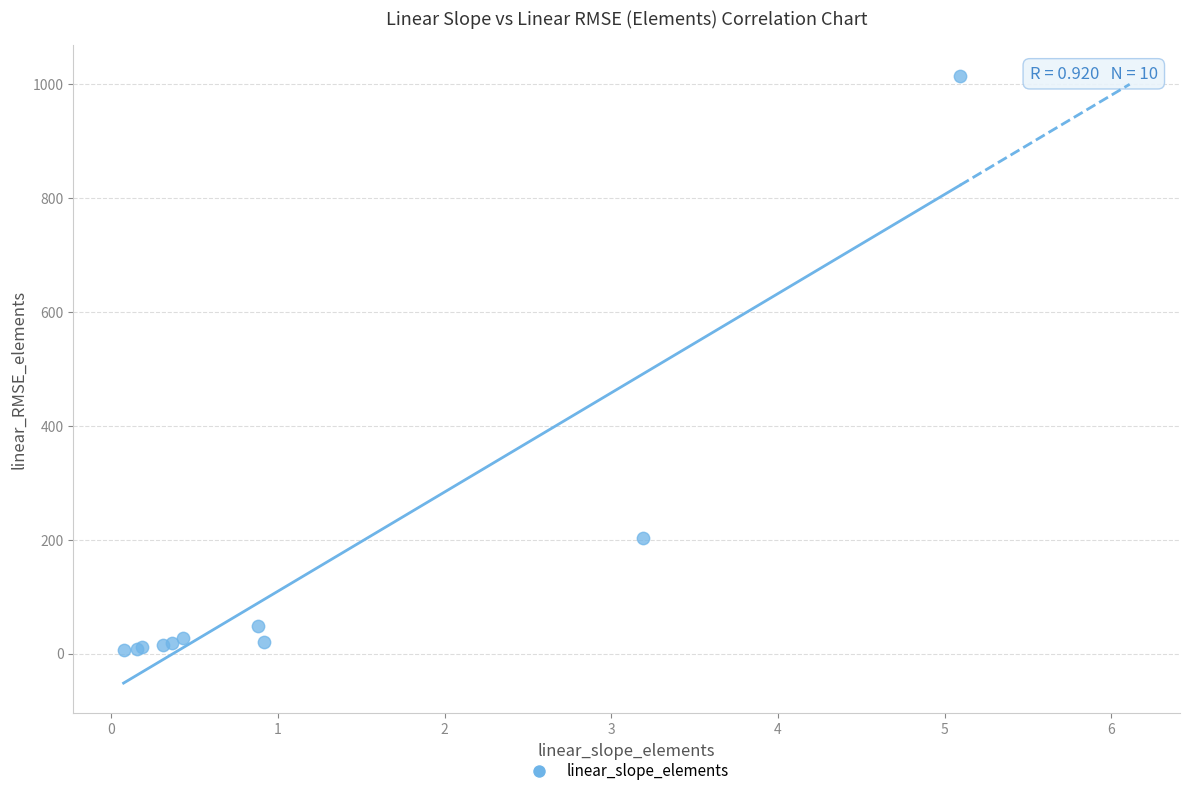

What Y value in the scatter plot is closest to 510?

203.9